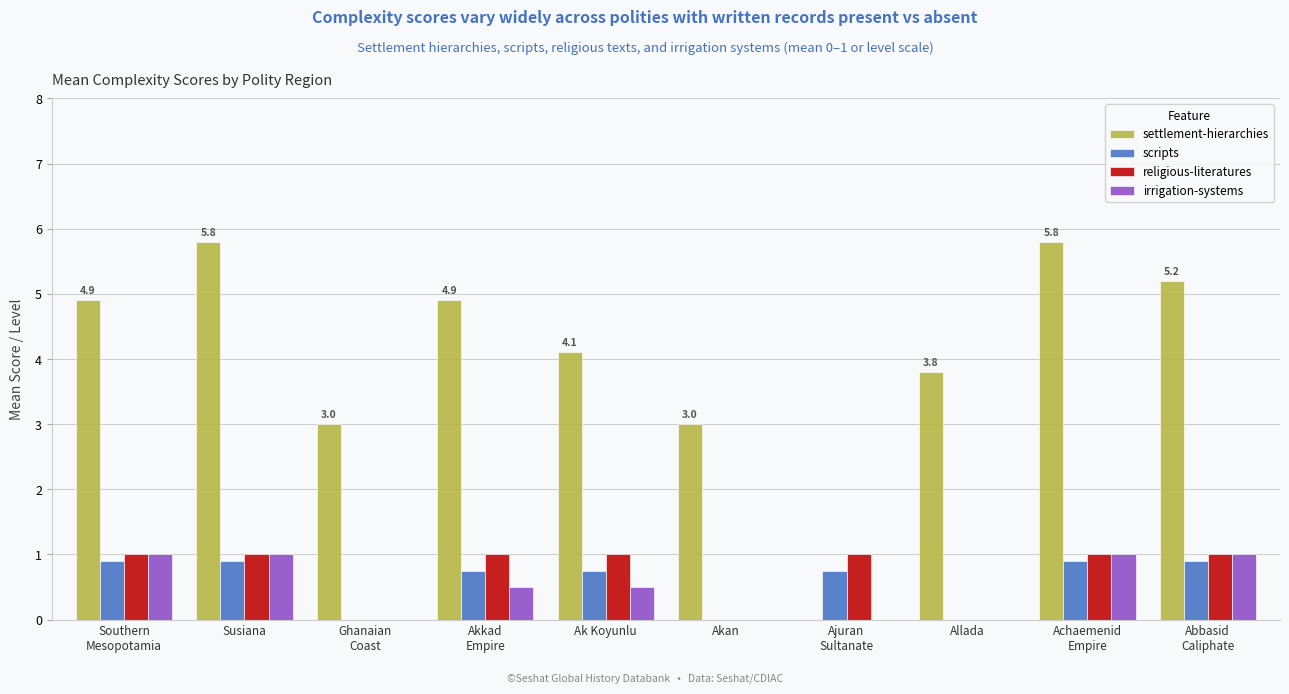

What is the sum of all religious-literatures values?

7.0